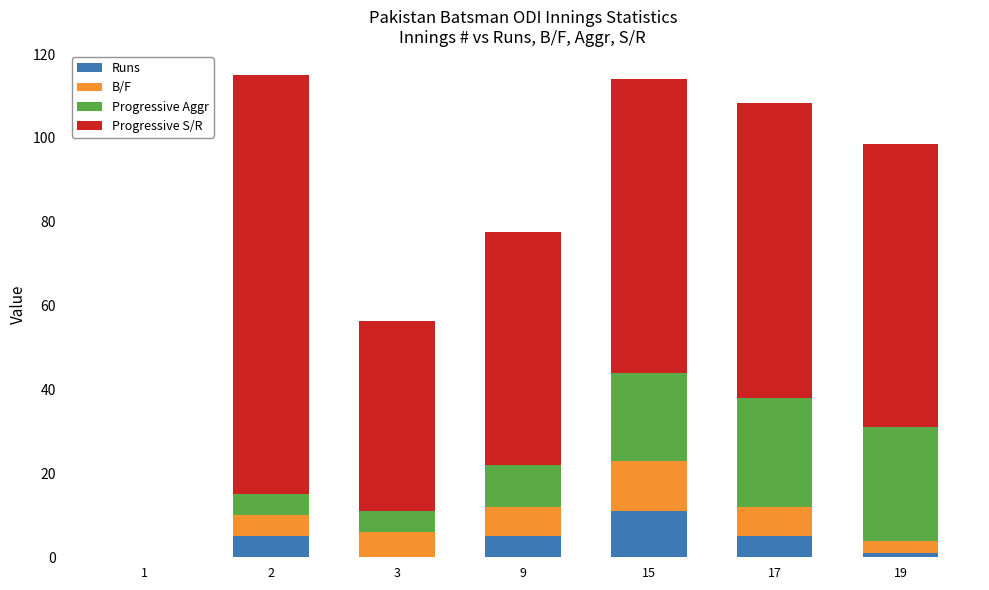

Which category has the highest value in the Runs series?

15